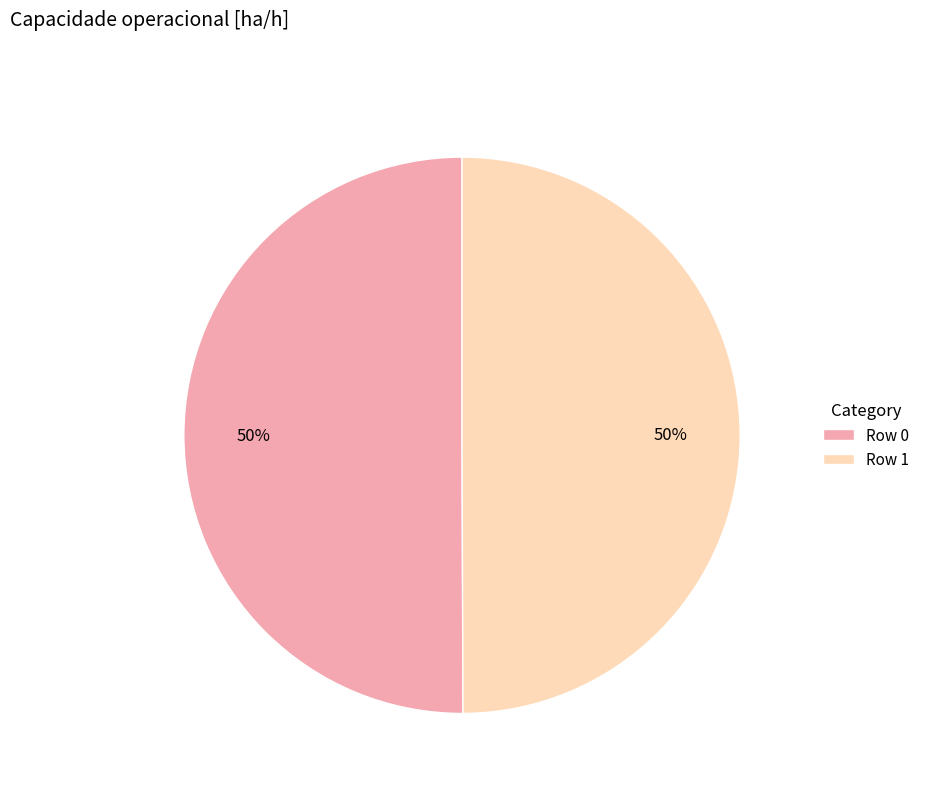

To the nearest percent, what portion does Row 0 represent?

50%